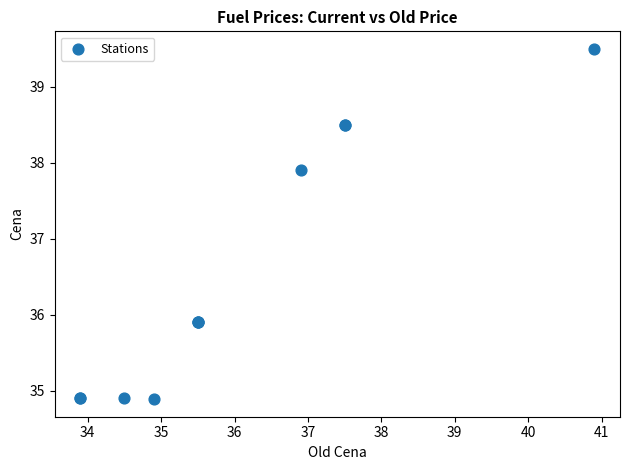

What Y value in the scatter plot is closest to 37?

37.9